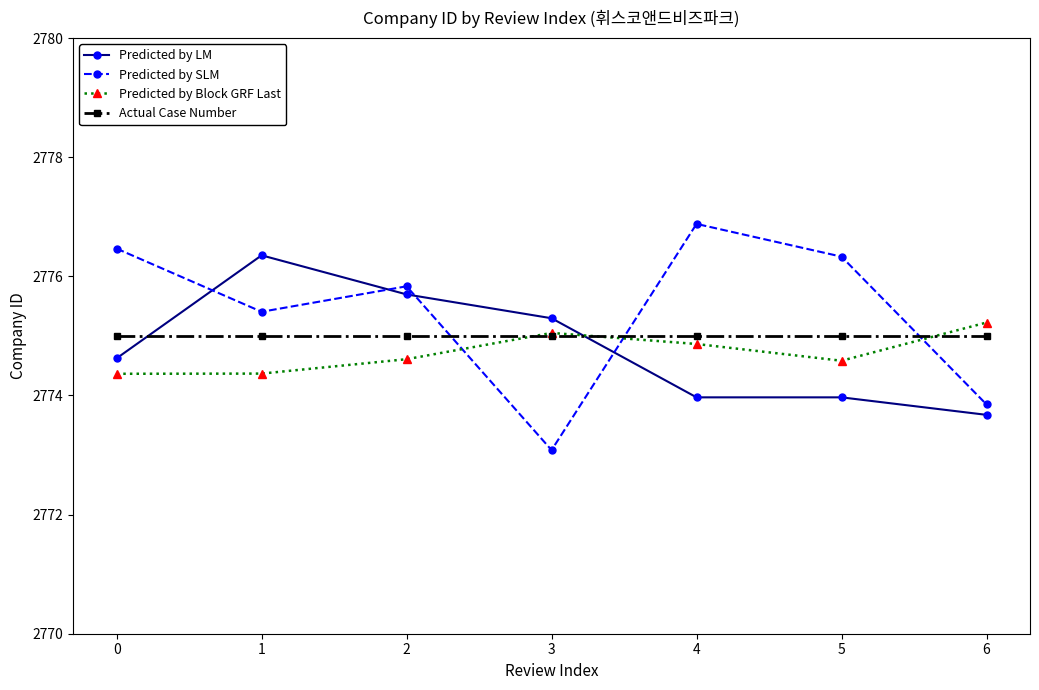

What is the average value of the Actual Case Number series?

2775.0